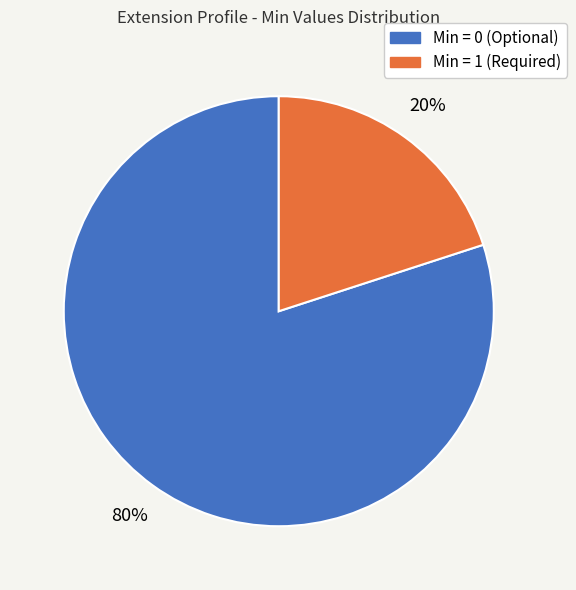

To the nearest percent, what is the average slice percentage?

50%